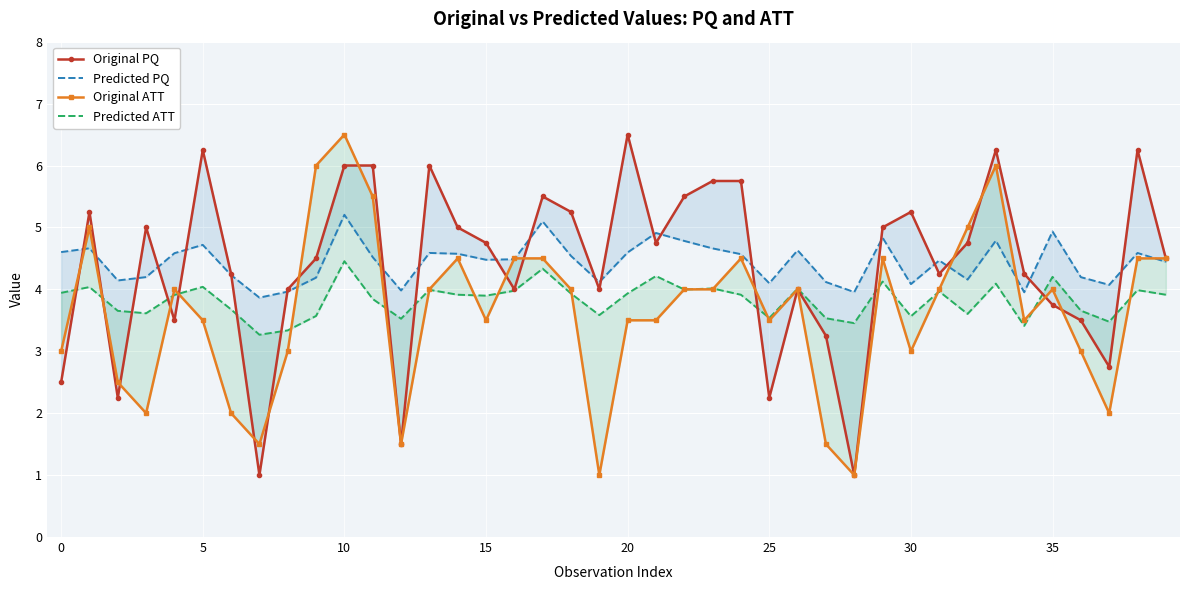

How many intersections are there between Original ATT and Predicted PQ?

9